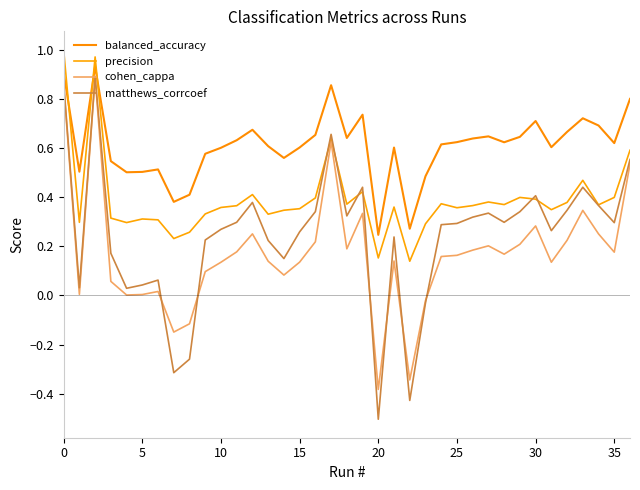

How many lines are shown in the chart?

4